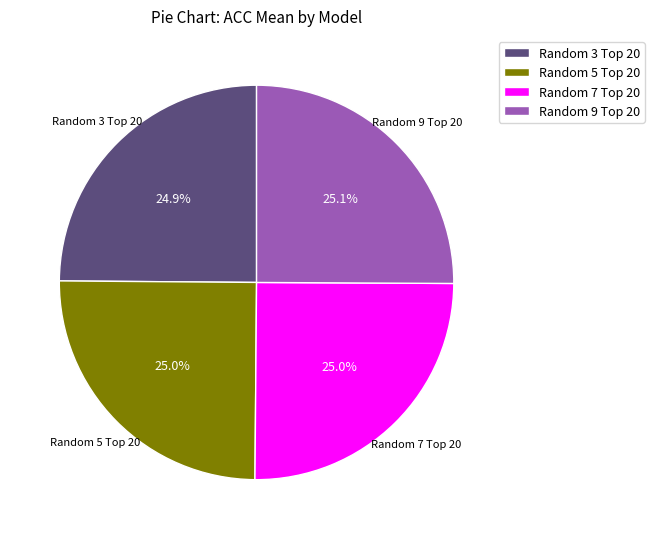

Count the number of slices in the pie.

4